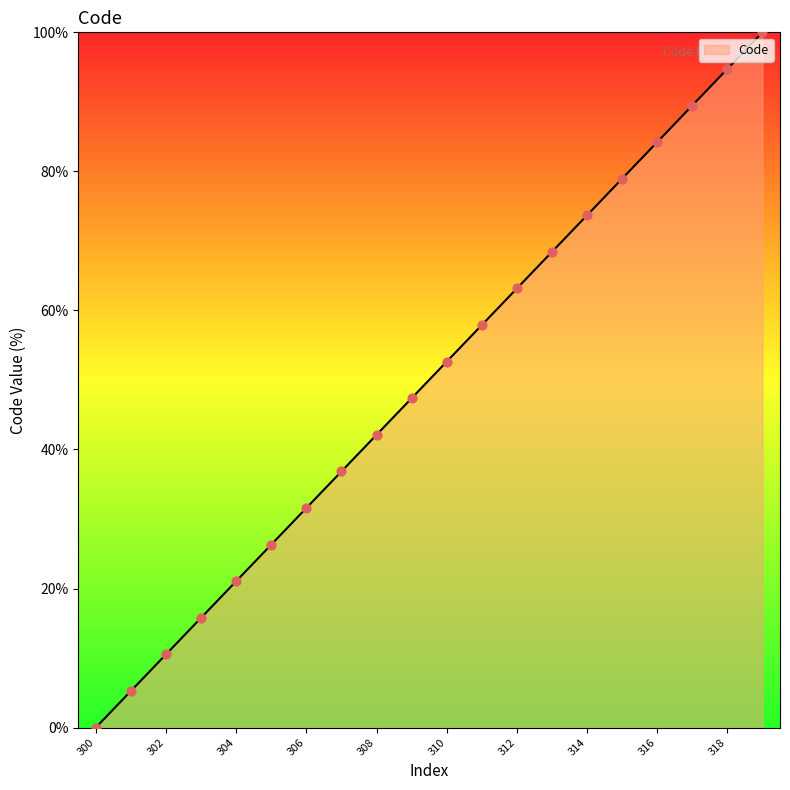

What is the greatest value displayed?

100.0